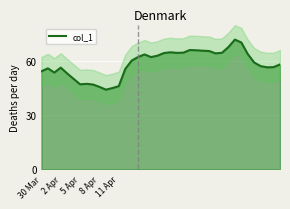

What is the lowest value of the col_1 series?

44.1